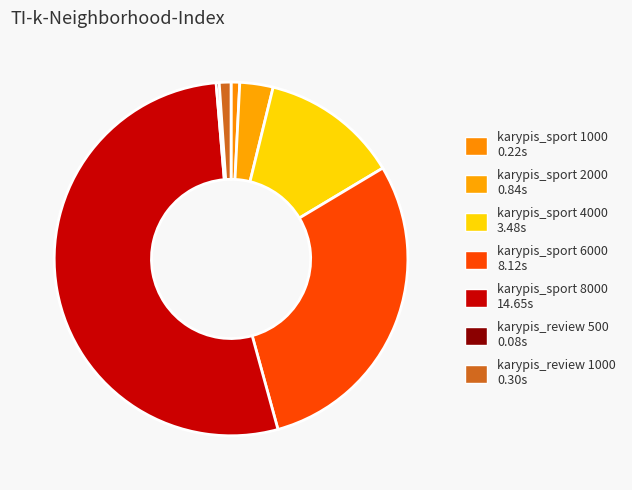

Is the sum of karypis_sport 1000 and karypis_review 500 greater than half?

No